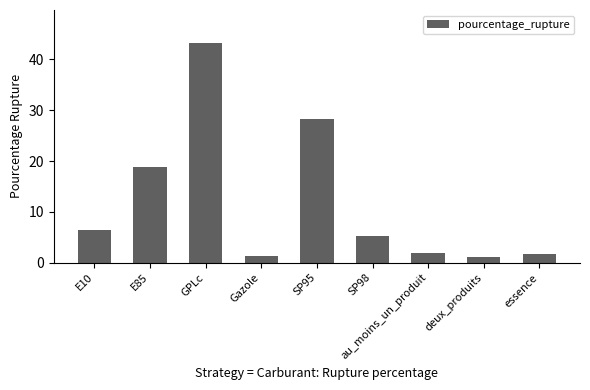

How many bars are there in total?

9